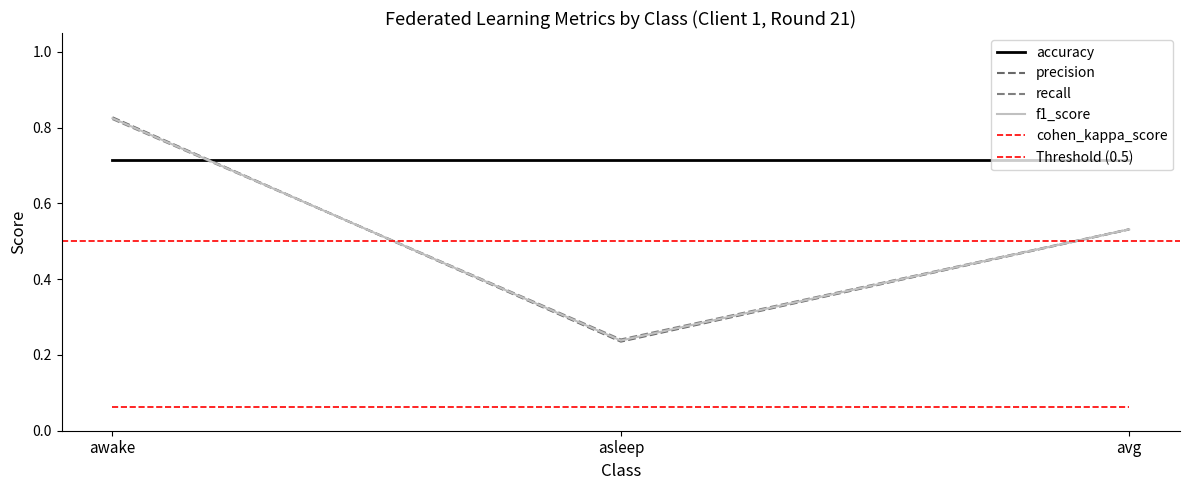

Count the recall values in the range 0 to 1.

3